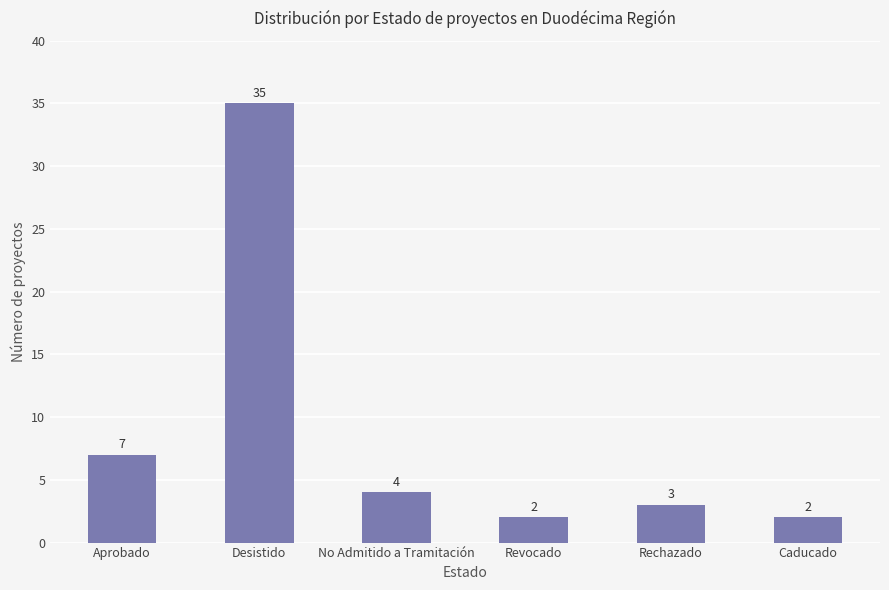

What is the average value?

9